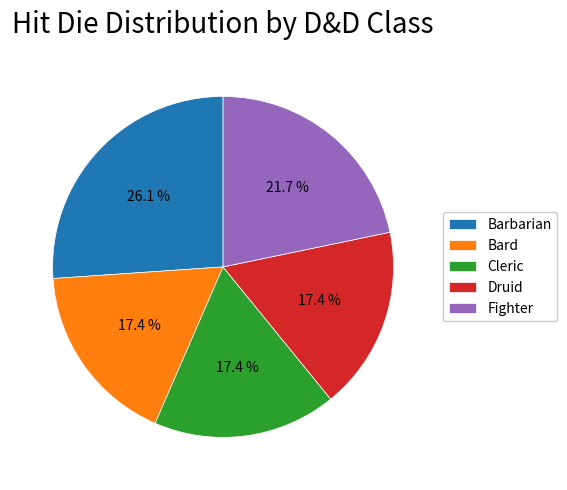

How many slices are in this pie chart?

5